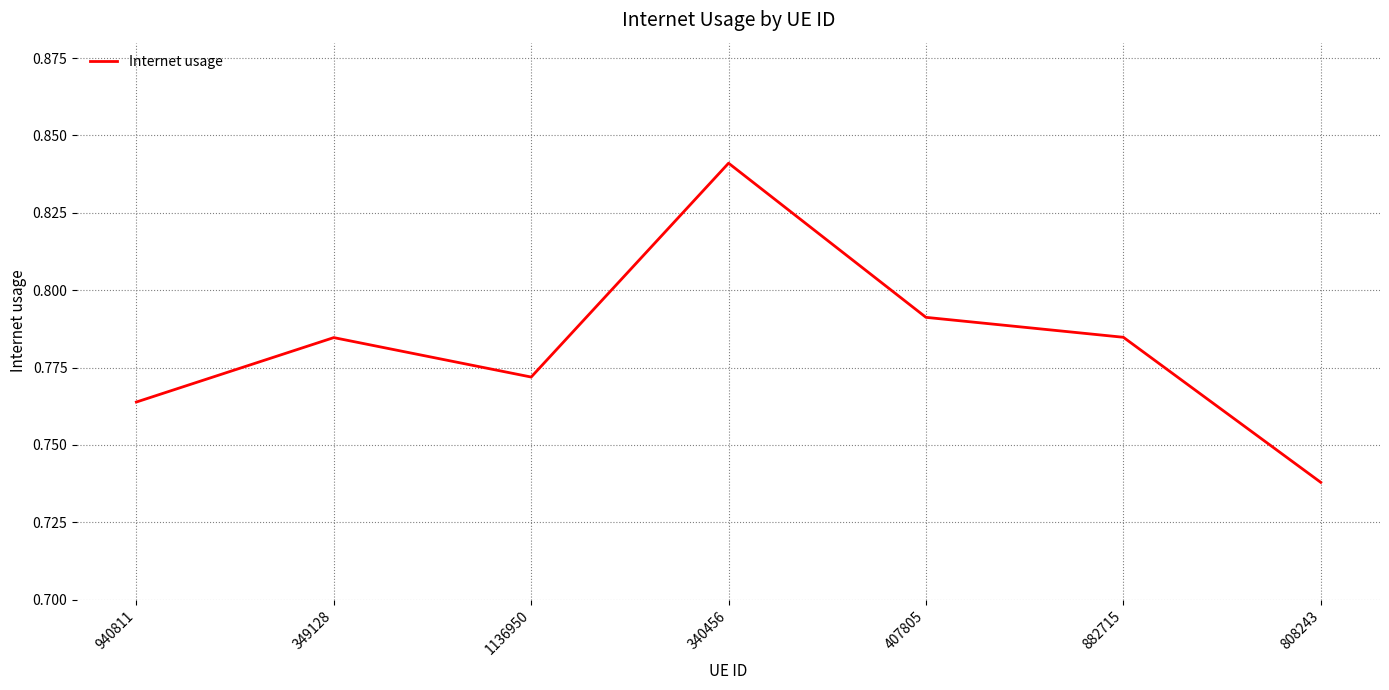

At which category does the chart reach its minimum across all series?

808243